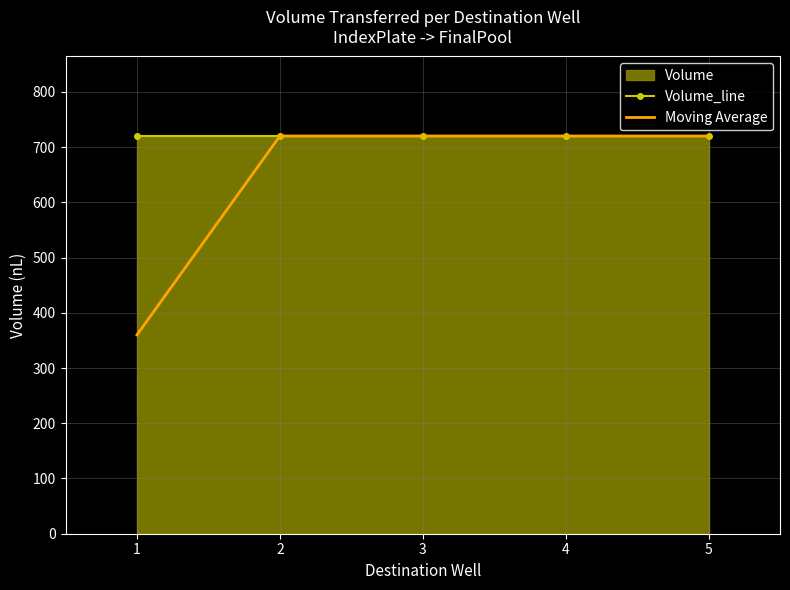

Is it true that Moving Average equals 720 at 4?

True